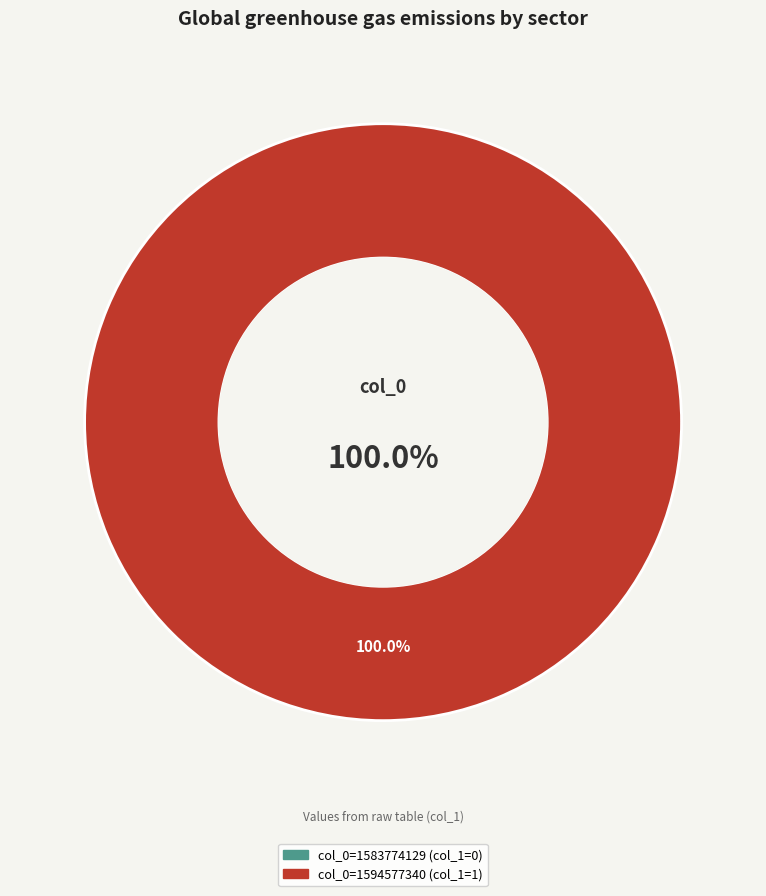

To the nearest percent, what is the average slice percentage?

50%